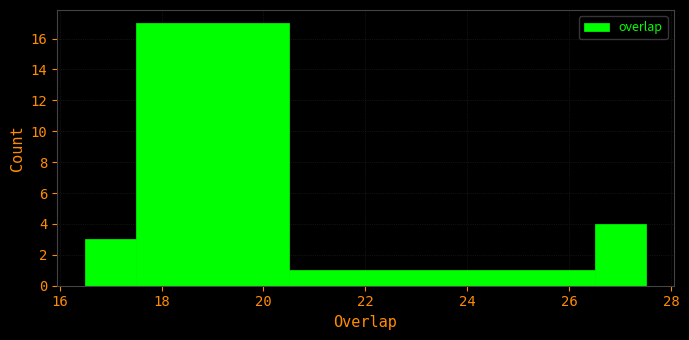

How tall is the bar that spans 20.5 to 26.5 on the x-axis? Neither the bar edges nor the heights are printed on the chart, so give them approximately, as read against the axes.

1